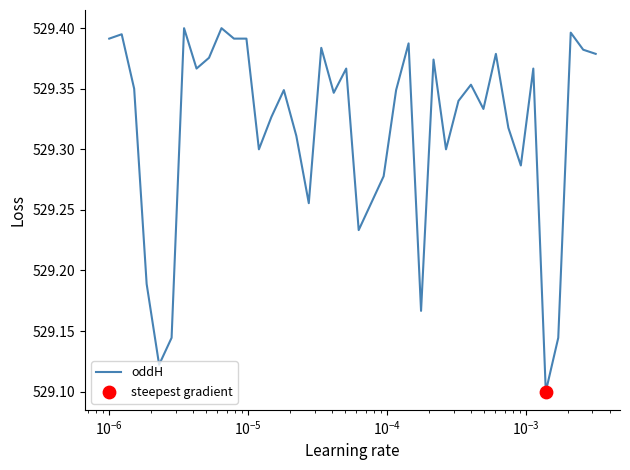

Is this an area chart (filled region under the line)?

No